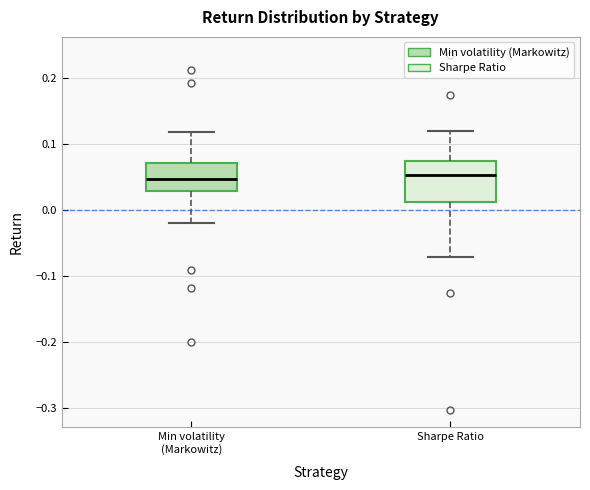

Which box is the tallest, from its lower edge to its upper edge?

Sharpe Ratio